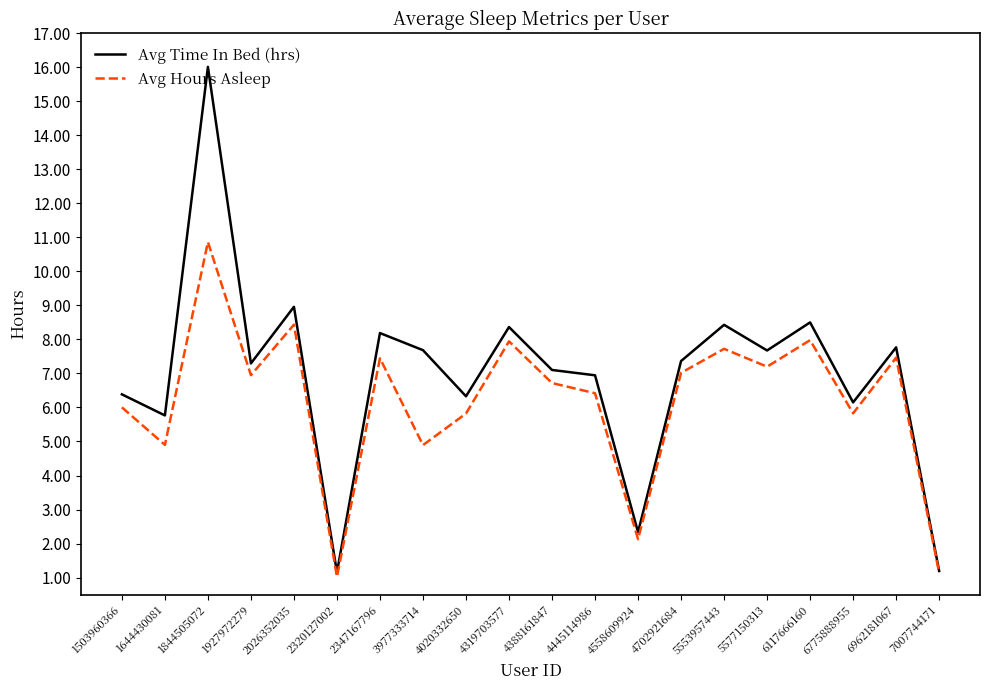

At 2320127002, list the series in order from smallest to largest.

Avg Hours Asleep, Avg Time In Bed (hrs)